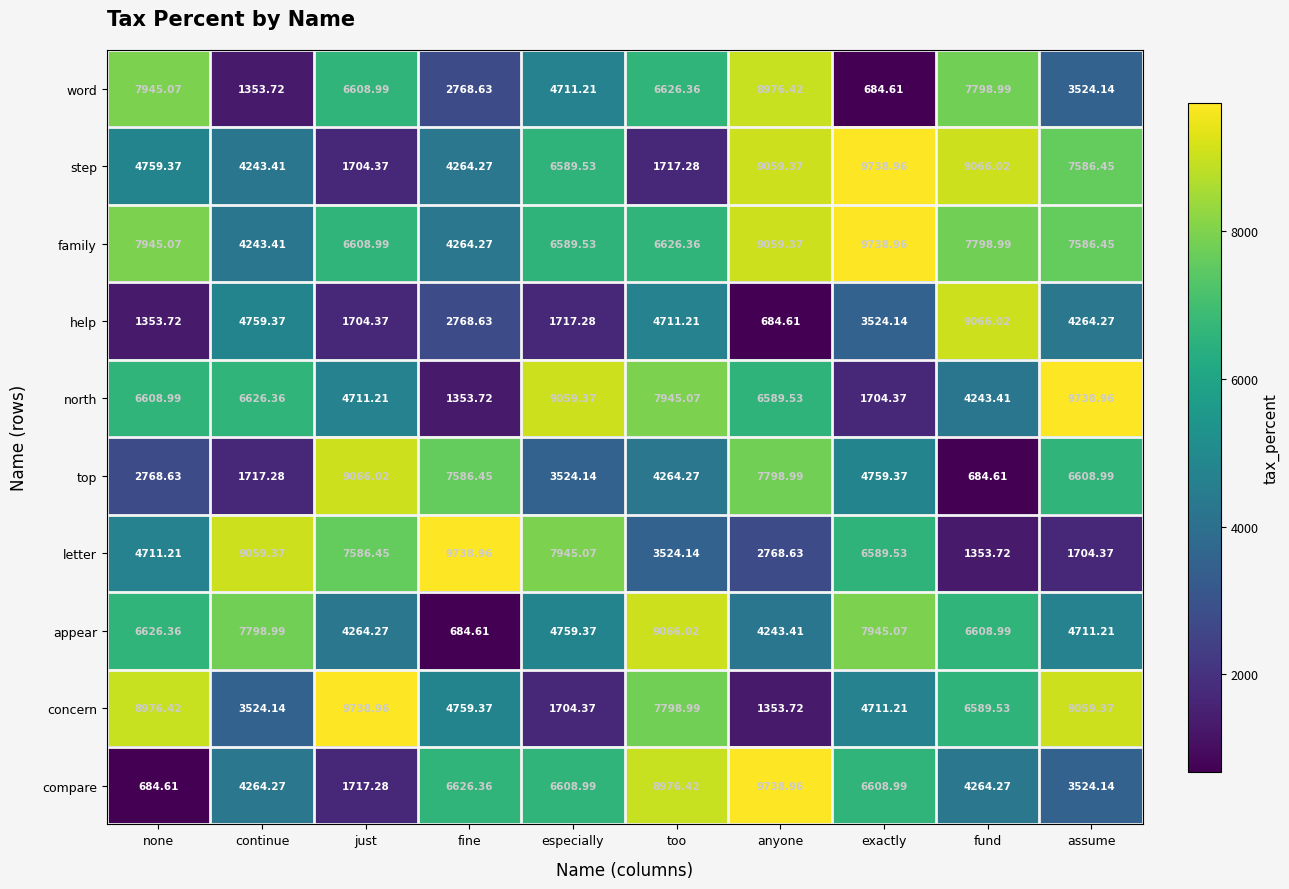

Rank the categories by concern value from highest to lowest.

just, assume, none, too, fund, fine, exactly, continue, especially, anyone